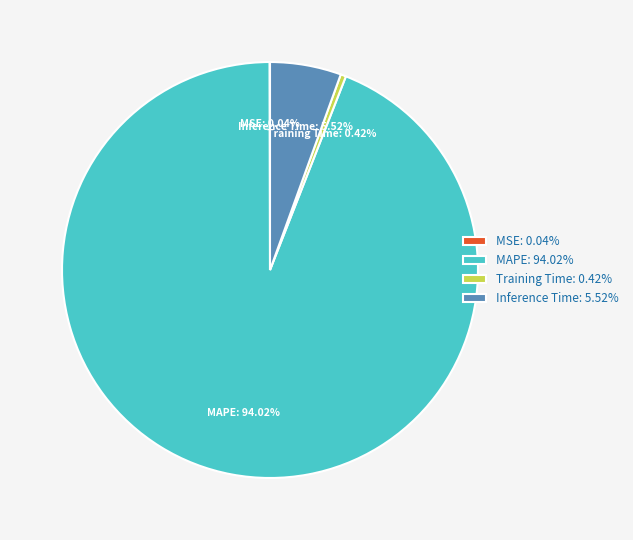

Is there any slice that represents more than half of the pie?

Yes